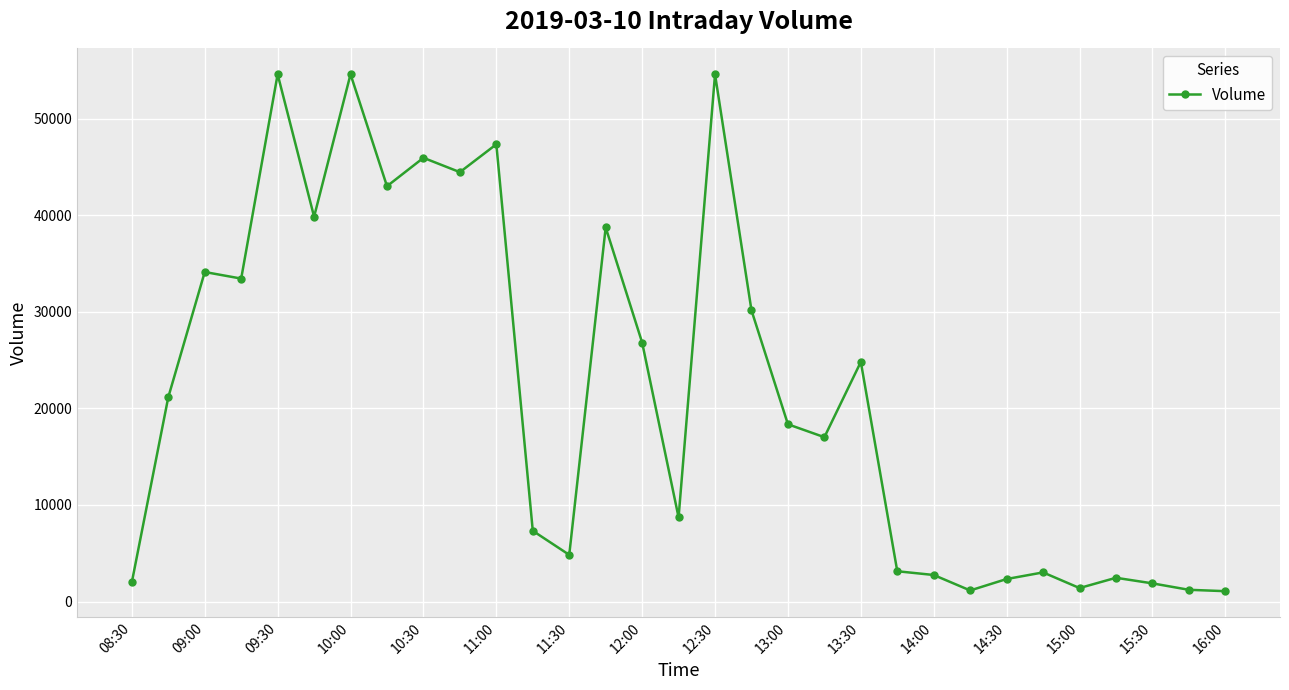

Count the number of categories in the chart.

31